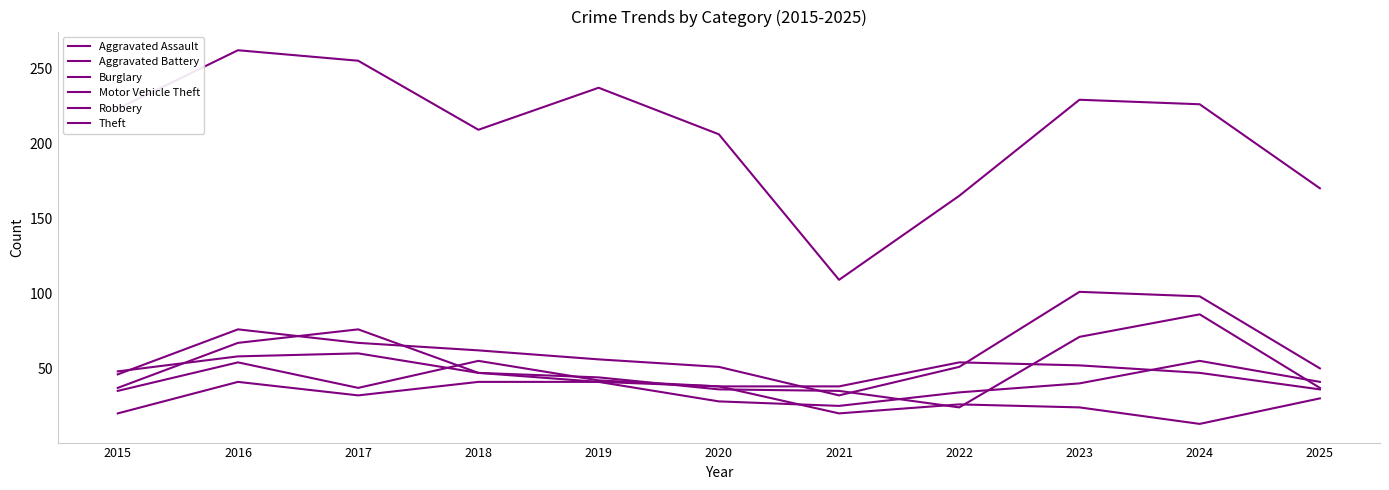

What is the greatest value displayed?

262